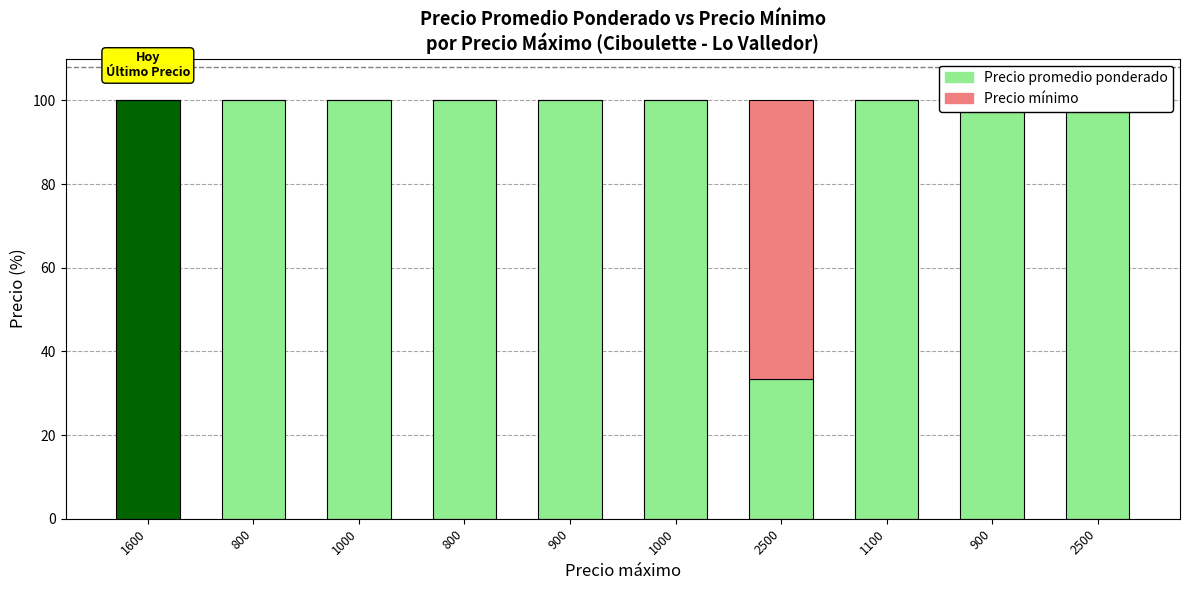

Reading left to right, what are all the values shown in this chart?

Precio promedio ponderado: 1600=100.0	800=100.0	1000=100.0	800=100.0	900=100.0	1000=100.0	2500=33.3	1100=100.0	900=100.0	2500=100.0
Precio mínimo: 1600=0.0	800=0.0	1000=0.0	800=0.0	900=0.0	1000=0.0	2500=66.7	1100=0.0	900=0.0	2500=0.0